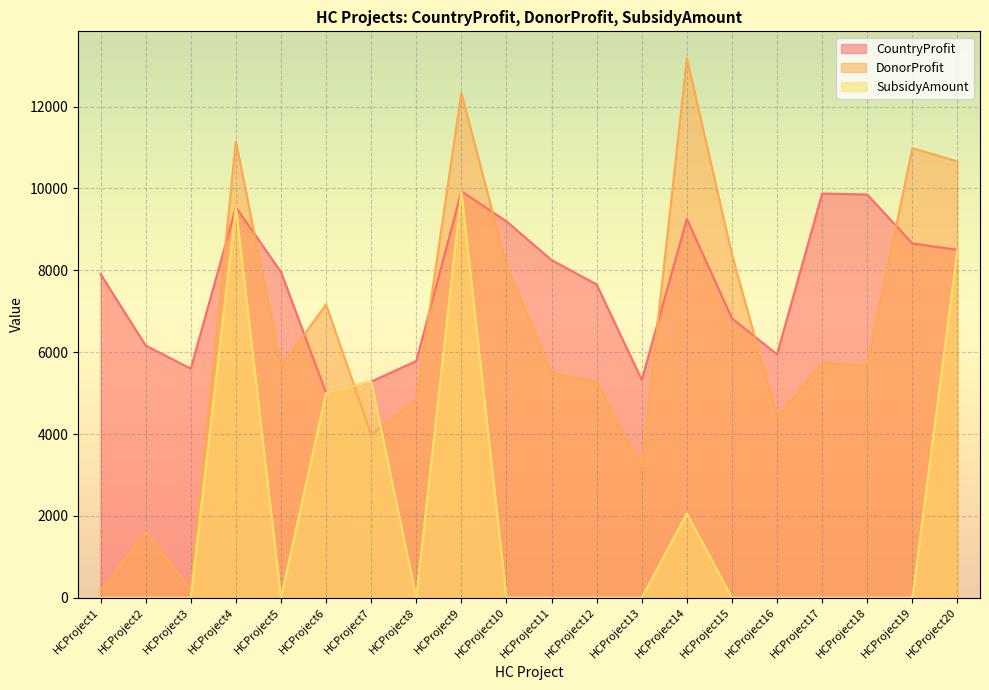

In DonorProfit, how many points are higher than both neighbors (excluding endpoints)?

7